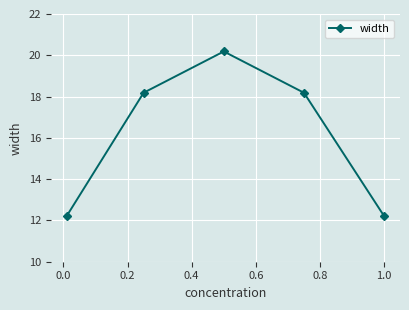

What is the maximum value shown in the chart?

20.2